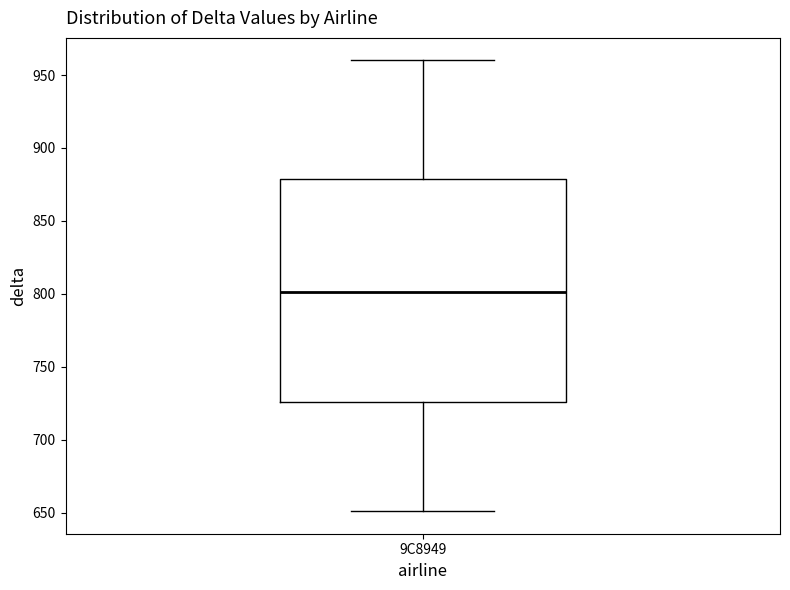

Transcribe this box plot: give where the median line is, the range the box spans, and where the two whiskers end, as read against the y-axis. The values are not printed on the chart, so give them approximately, as read against the axis.

median 800, box 725 to 880, whiskers 650 to 960